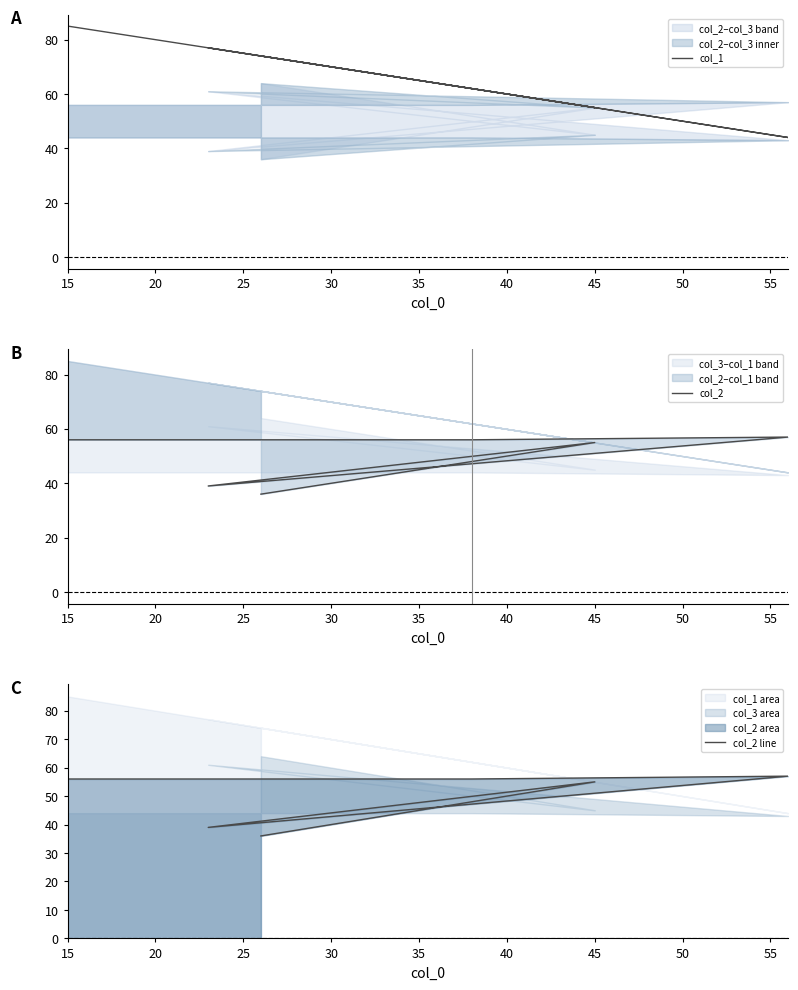

True or false: col_2 line and col_2 intersect in this chart.

False